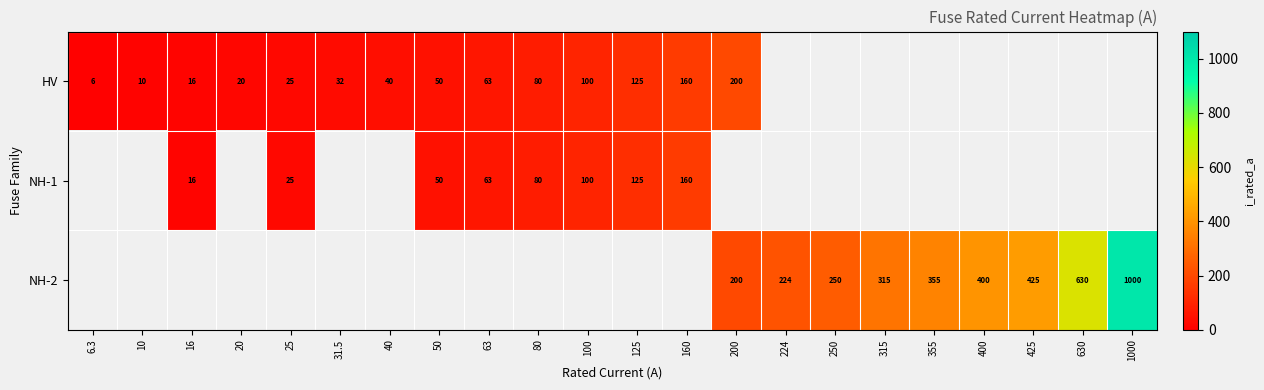

True or false: HV has a value of 5.1 at 10.

False